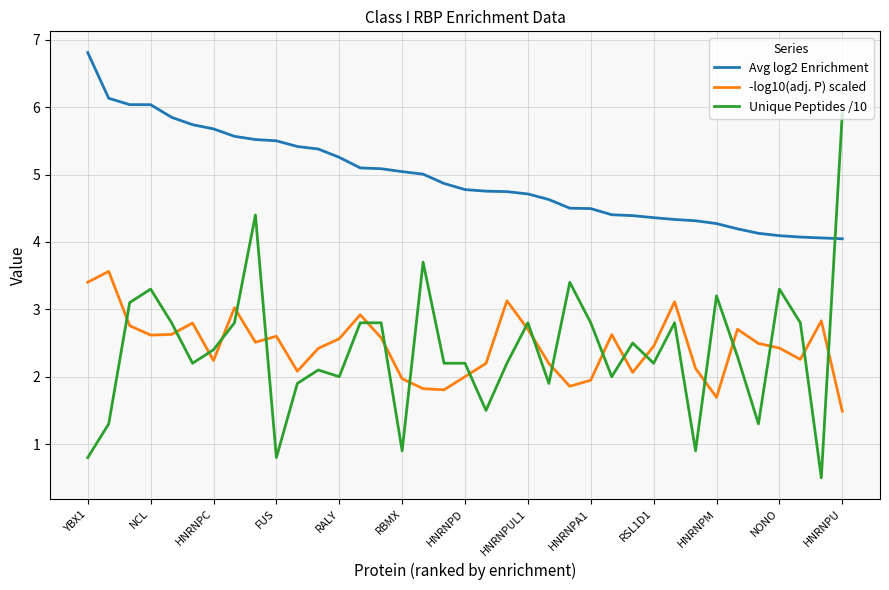

What is the smallest value displayed?

0.5